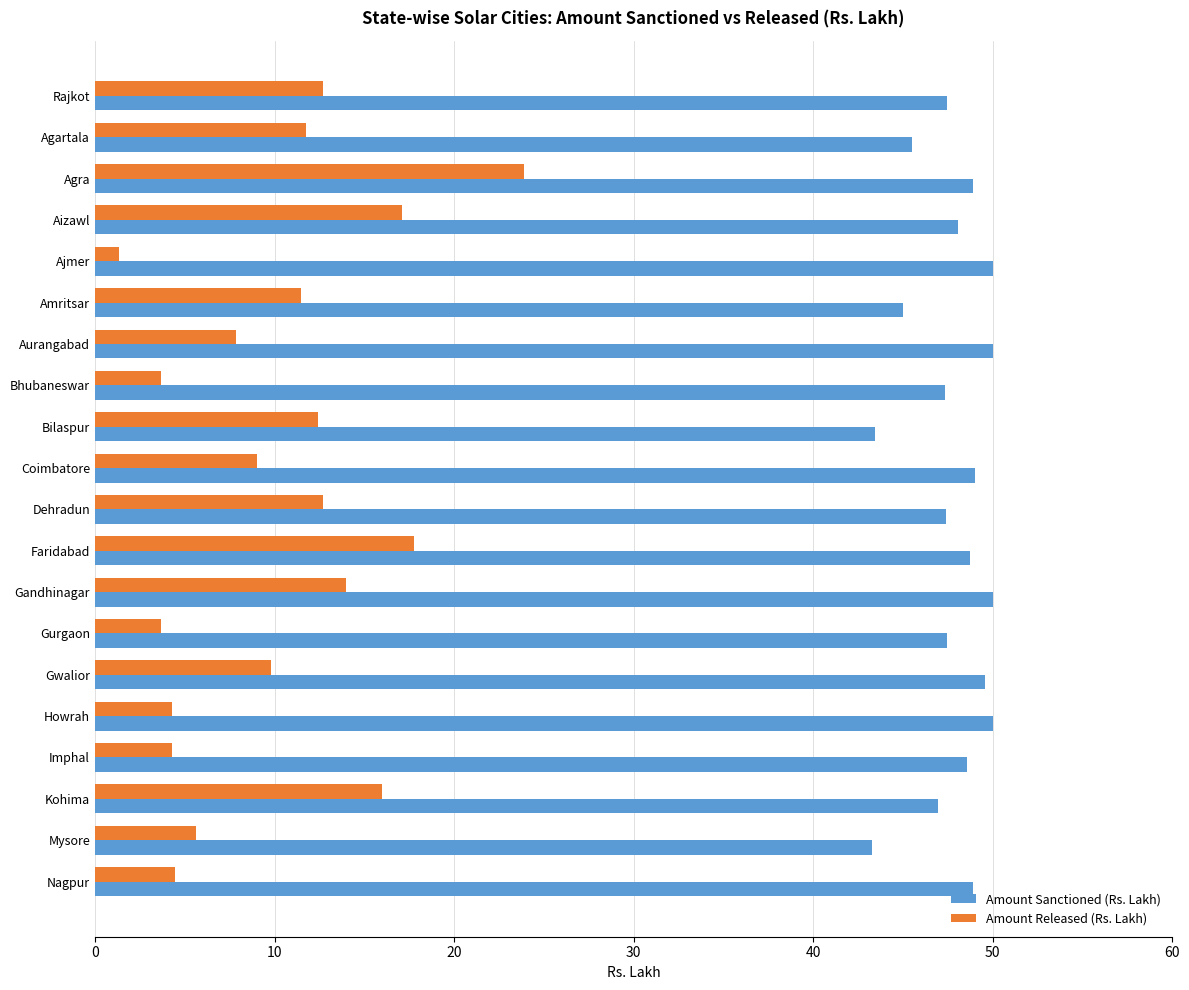

What is the average value of the Amount Released (Rs. Lakh) series?

10.2